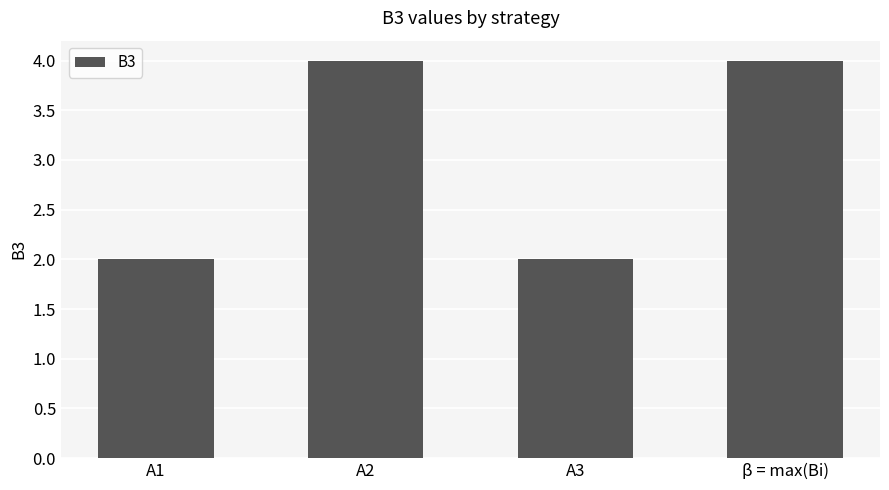

What is the change in value from A2 to A3?

-2